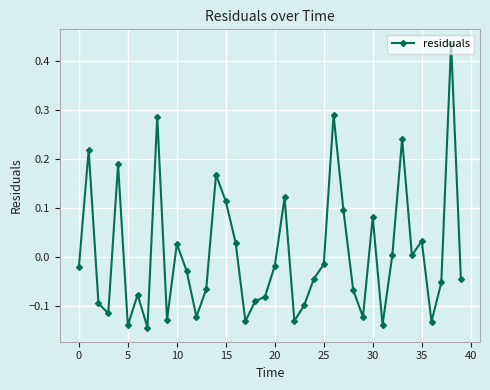

True or false: there are more than 1 points higher than both neighbors.

True